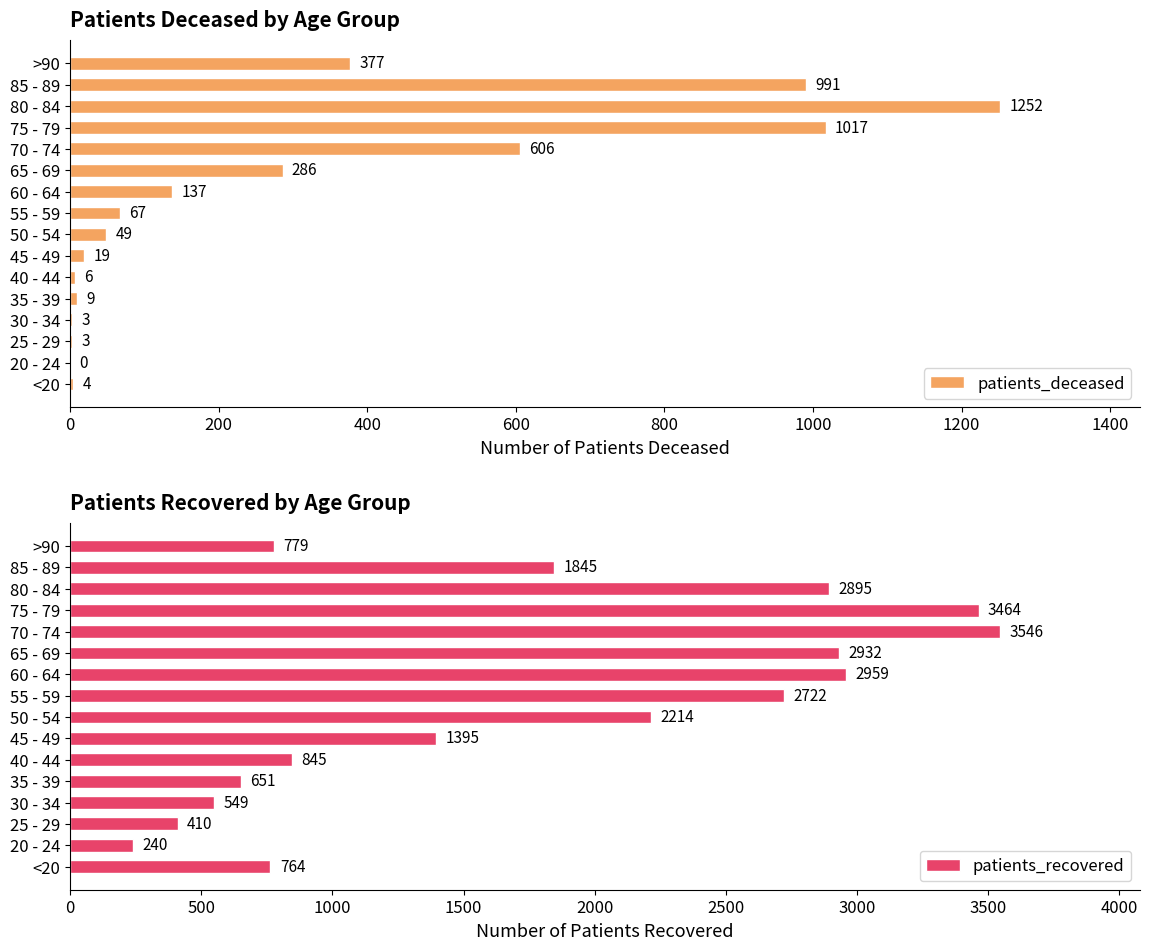

How many bars are there in total?

32